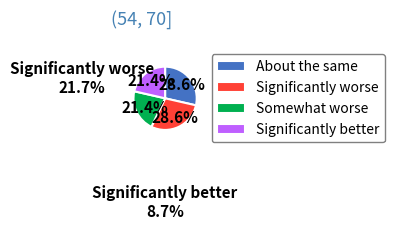

Combined, do Significantly worse and About the same account for over 50%?

Yes